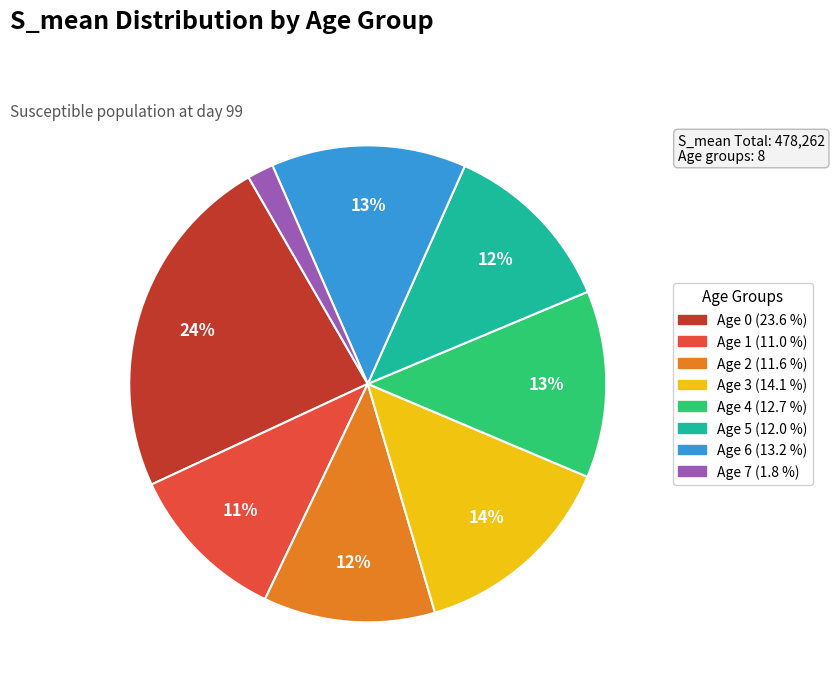

Does Age 0 represent more than half of the total?

No